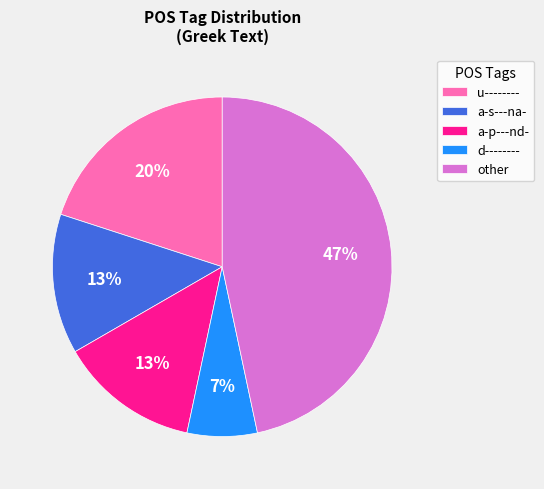

Which slice is the smallest?

d--------